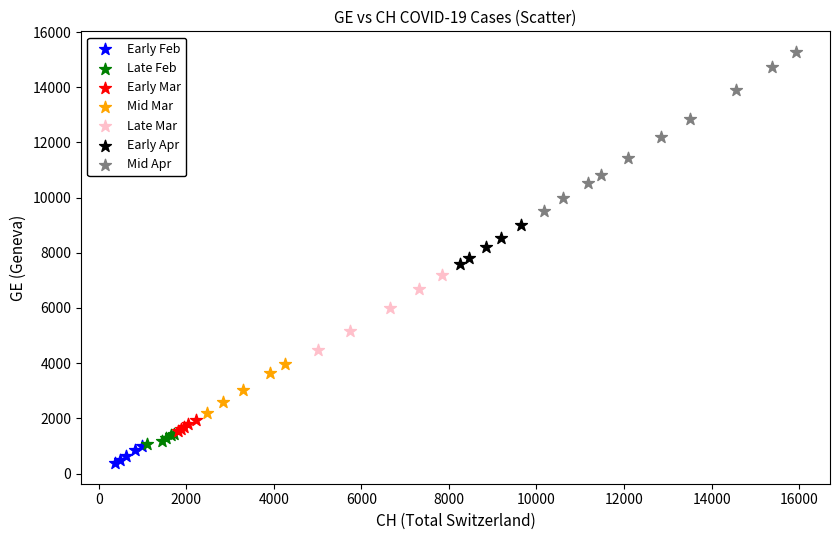

Which series has the largest Y range (max minus min)?

Mid Apr